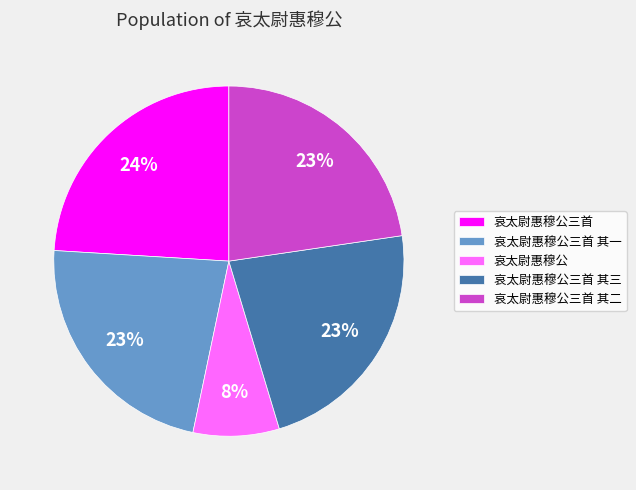

How many slices are in this pie chart?

5